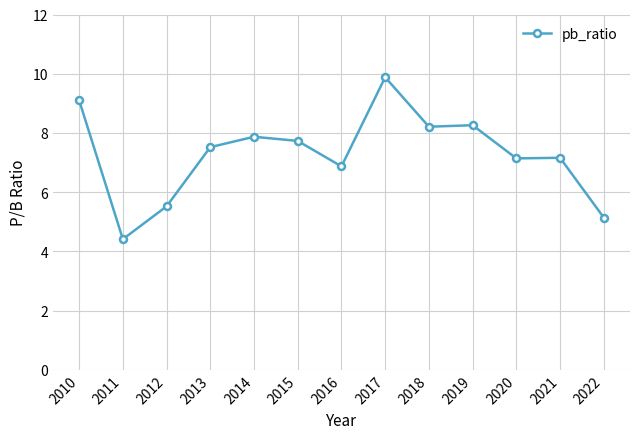

Approximately how many times larger is the value at 2010 compared to 2014?

1.2